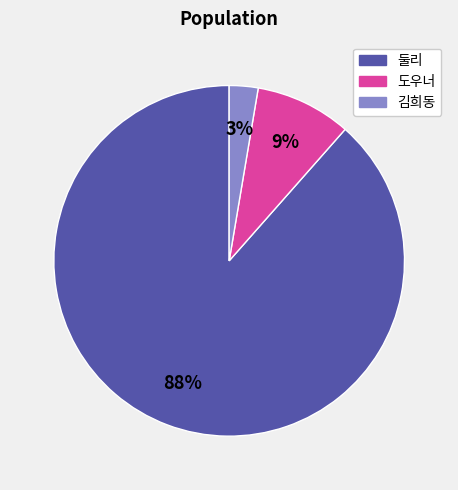

True or false: 김희동 accounts for 3% of the total.

True